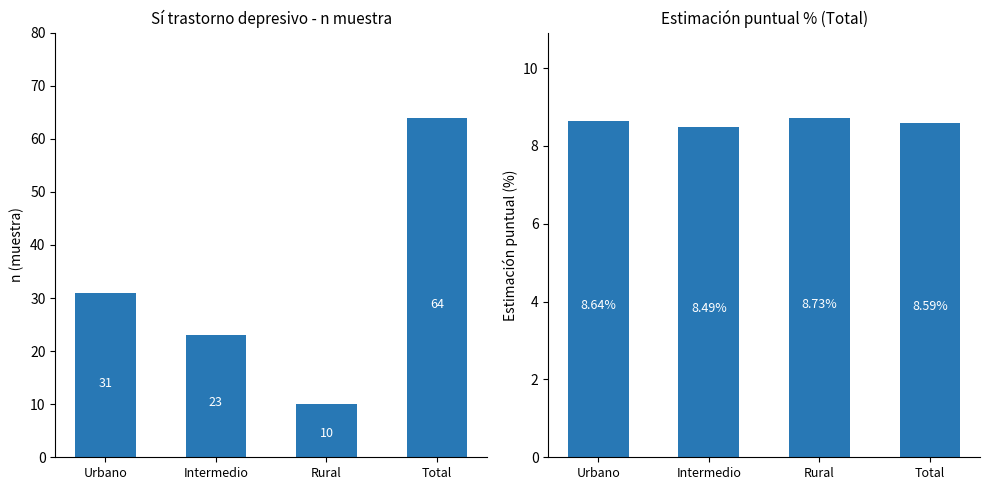

Which series has the largest range (max minus min)?

Hombre